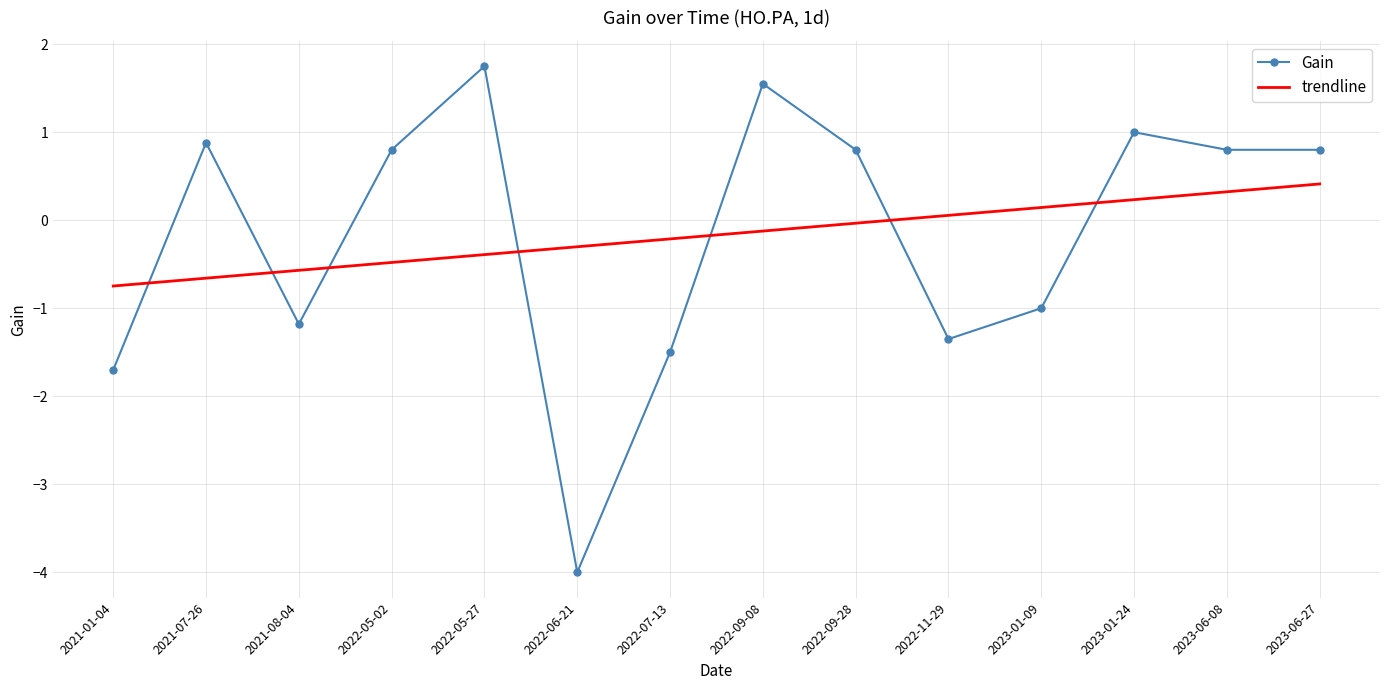

After their last crossing, which series has the higher values: trendline or Gain?

Gain